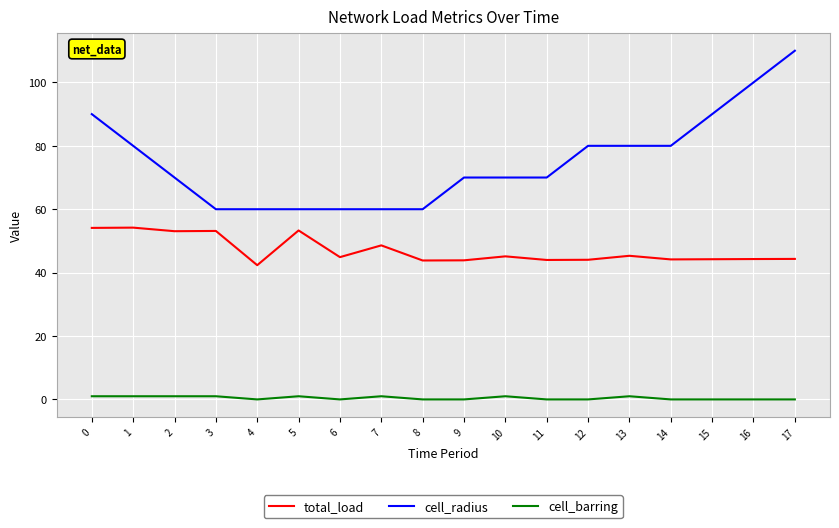

What is the average value of the cell_radius series?

75.0